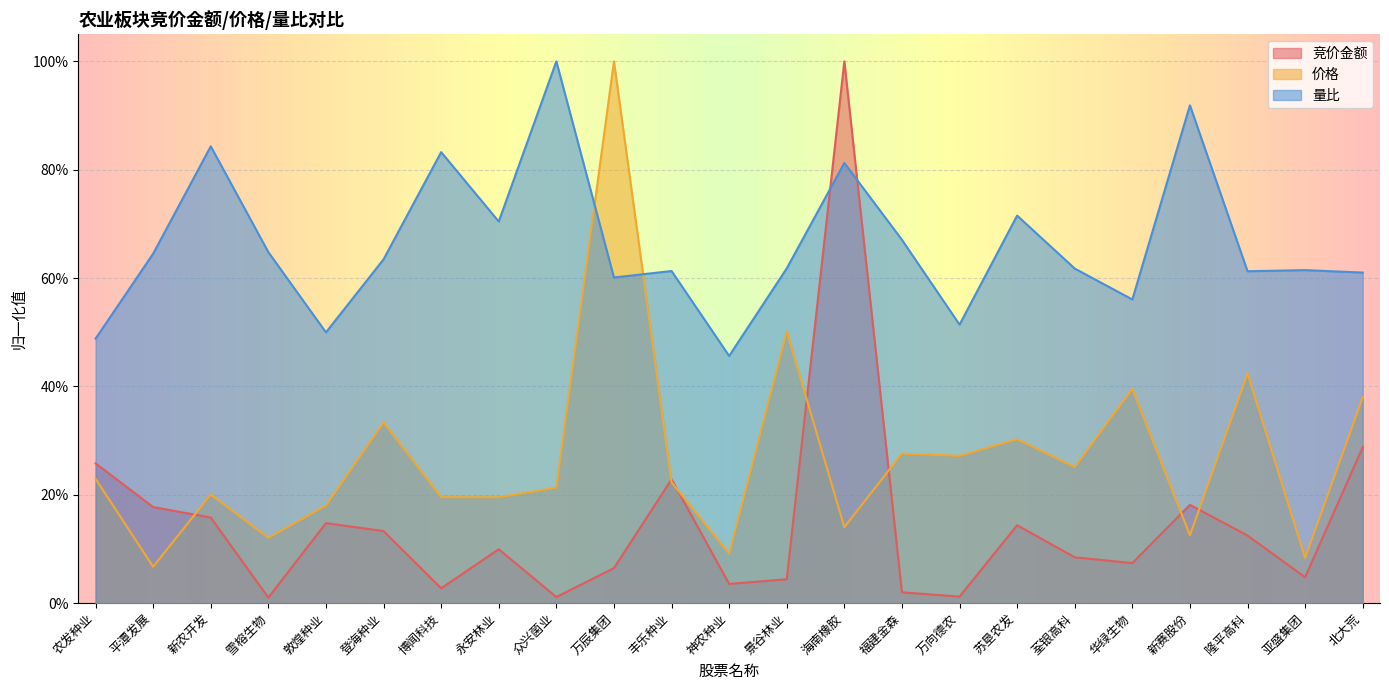

How many interior local valleys does the 竞价金额 series have?

7